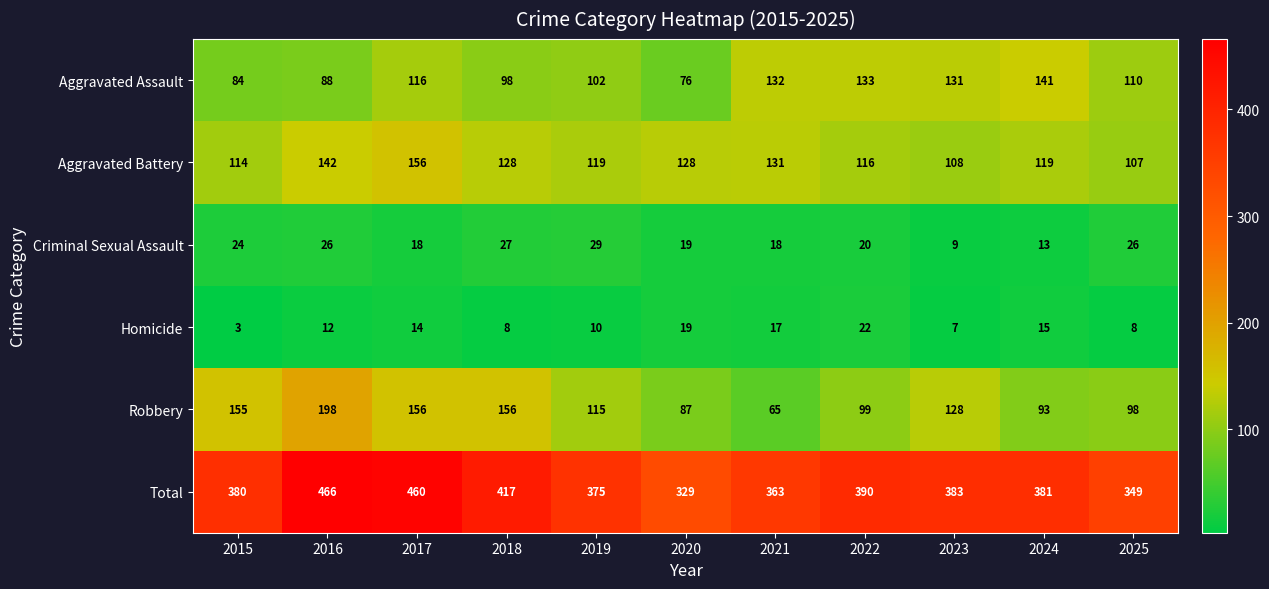

Rank the series at 2016 from lowest to highest value.

Homicide, Criminal Sexual Assault, Aggravated Assault, Aggravated Battery, Robbery, Total